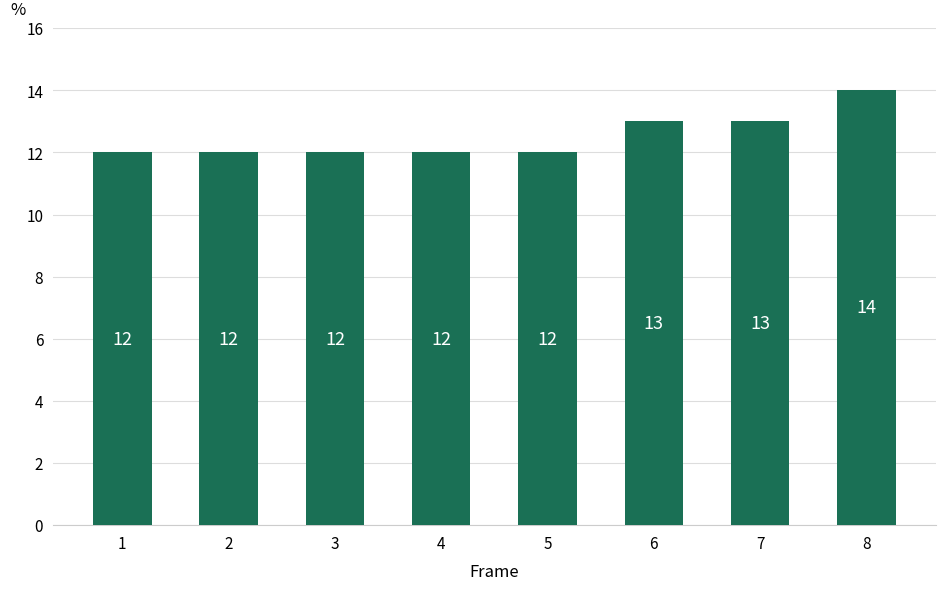

What is the sum of the values at 7 and 1?

25